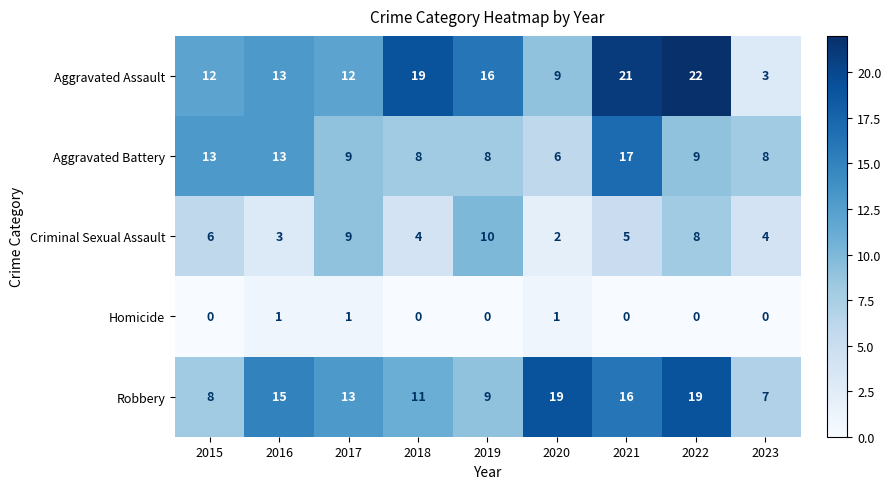

What is the difference between the second highest and minimum values in the Aggravated Battery series?

7